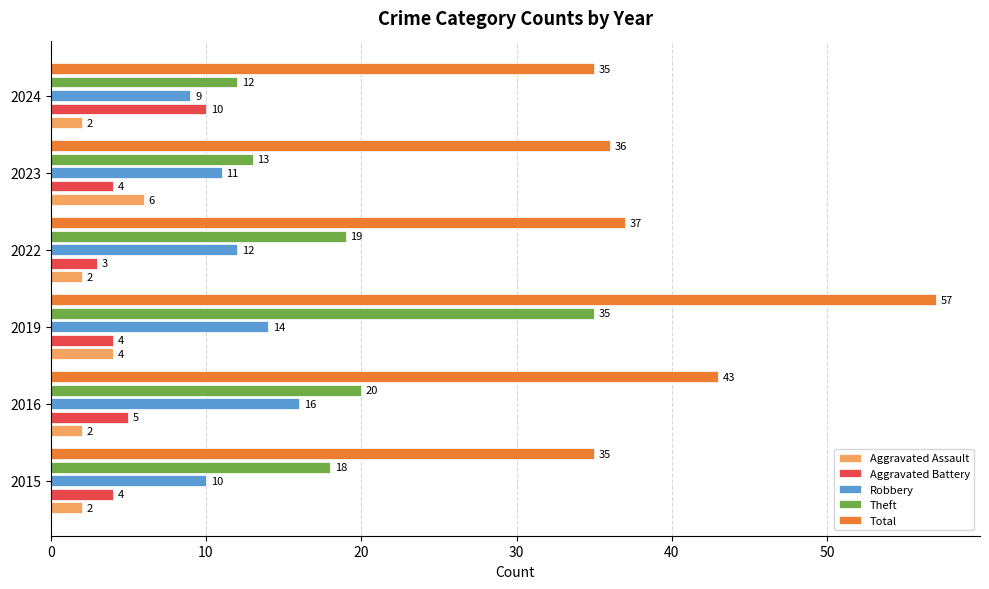

True or false: Robbery has a value of 16 at 2022.

False